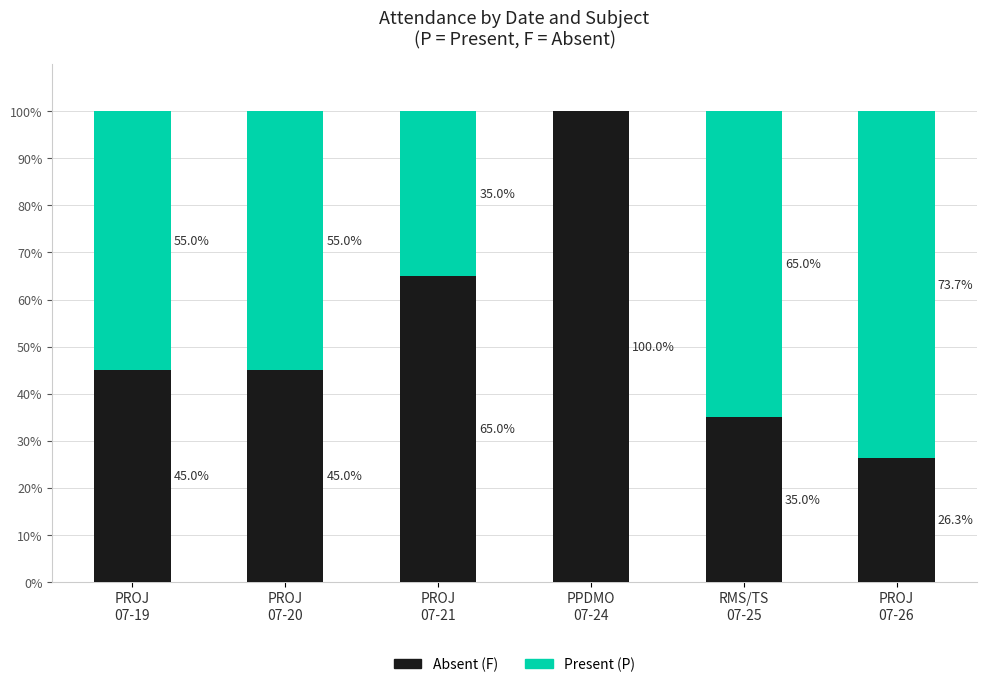

What is the highest value of the Absent (F) series?

100.0